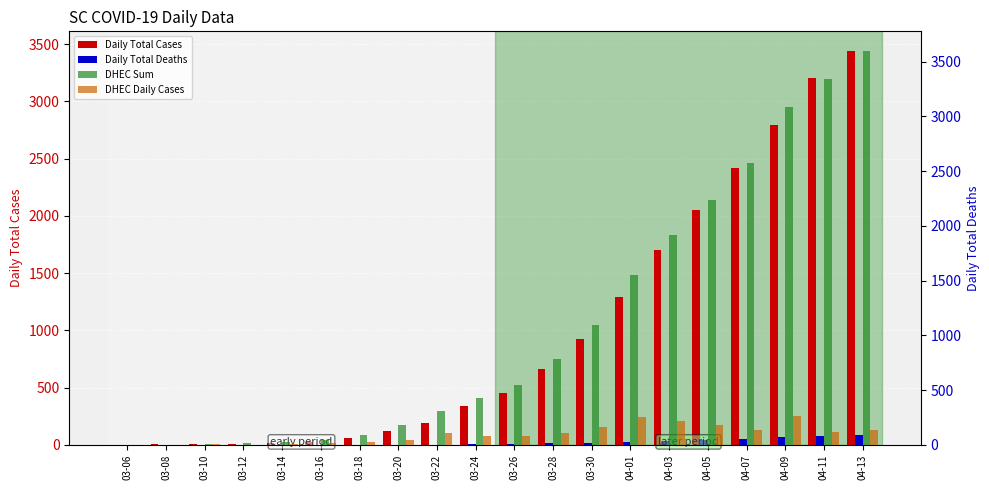

The Daily Total Cases series shows 19 at 03-14. True or false?

True